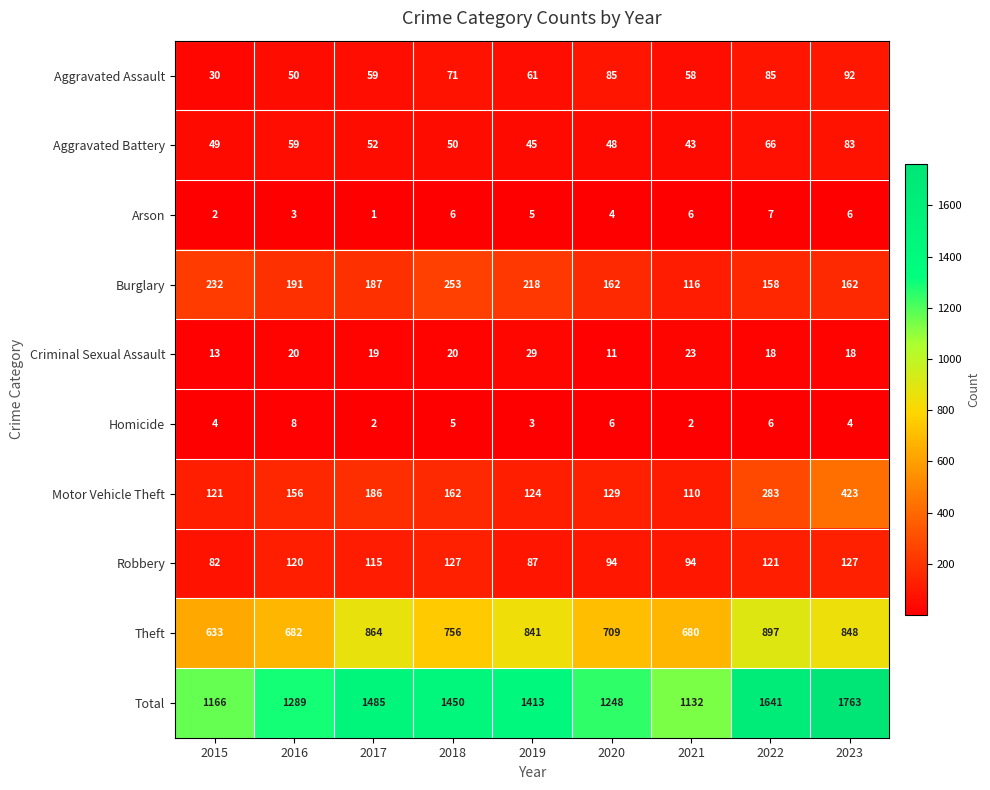

The Robbery series shows 49 at 2015. True or false?

False